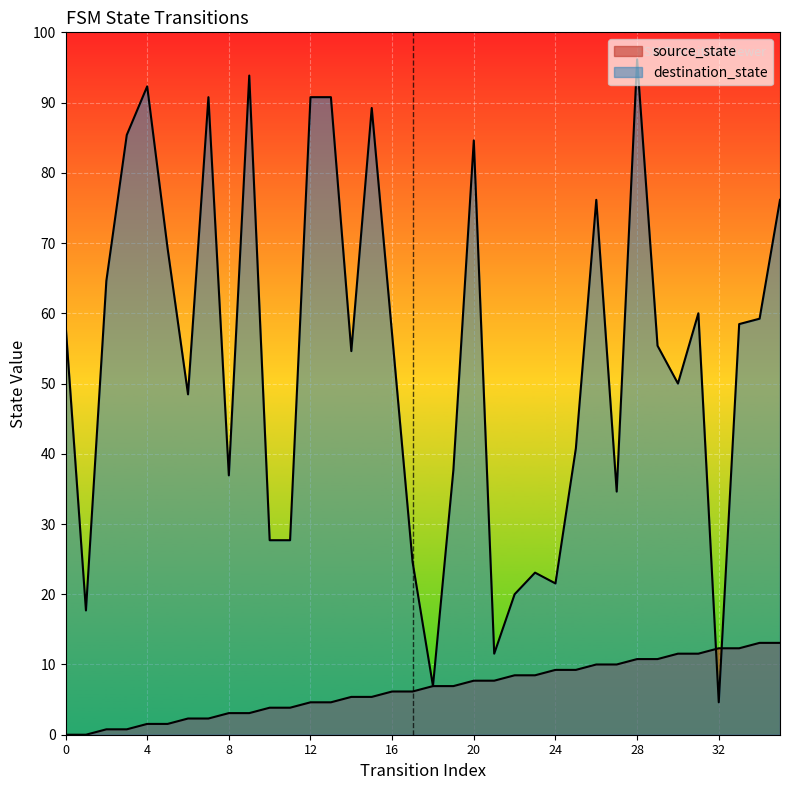

What are all the series names shown in the legend?

source_state, destination_state